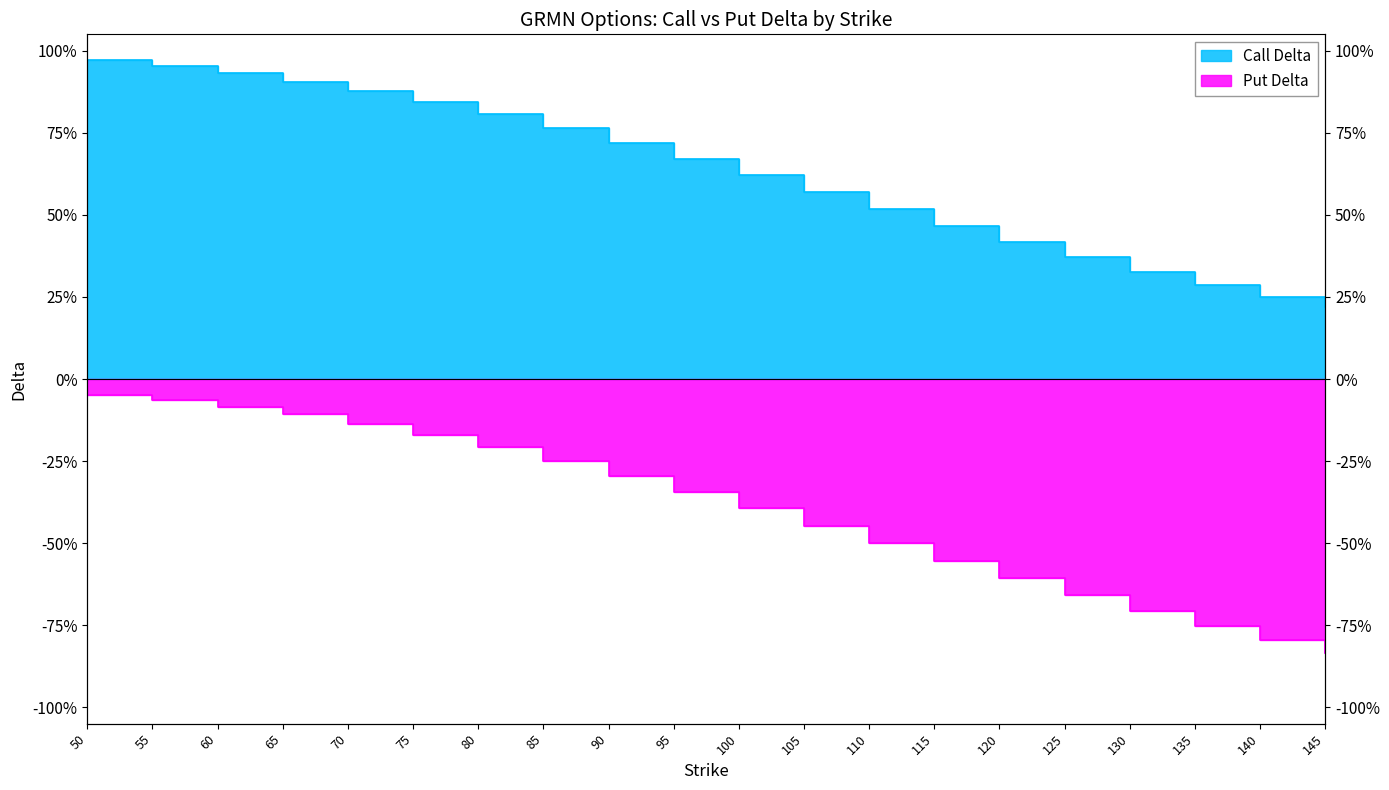

How many lines are shown in the chart?

2